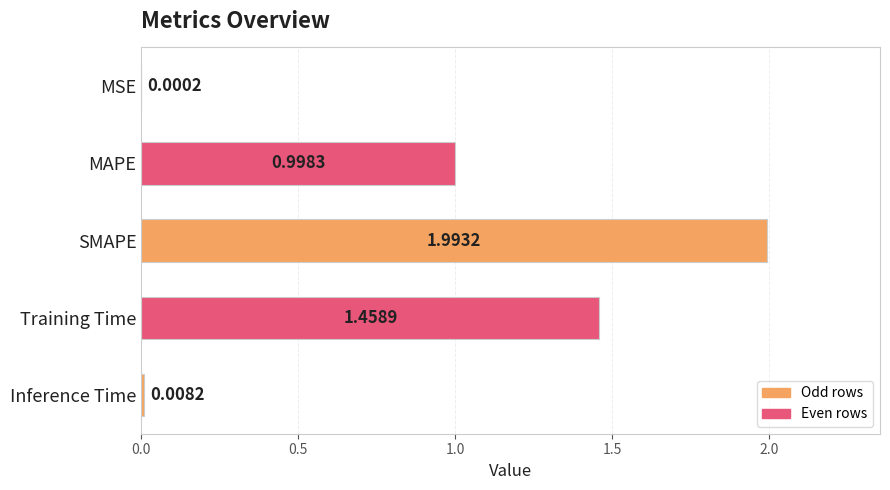

At which label is the value closest to 0?

MSE